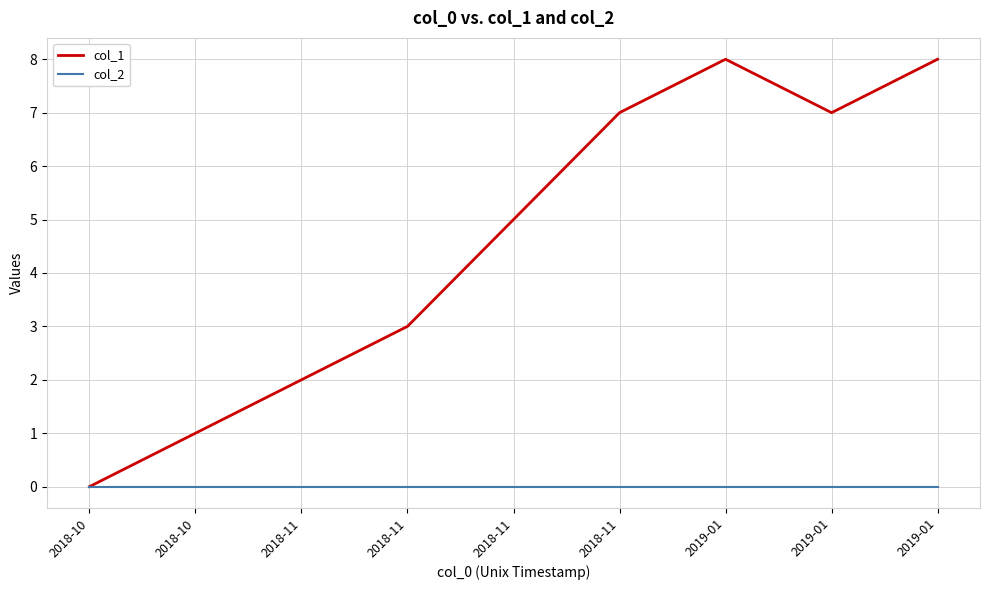

True or false: col_1 has more than 1 interior local peaks.

False